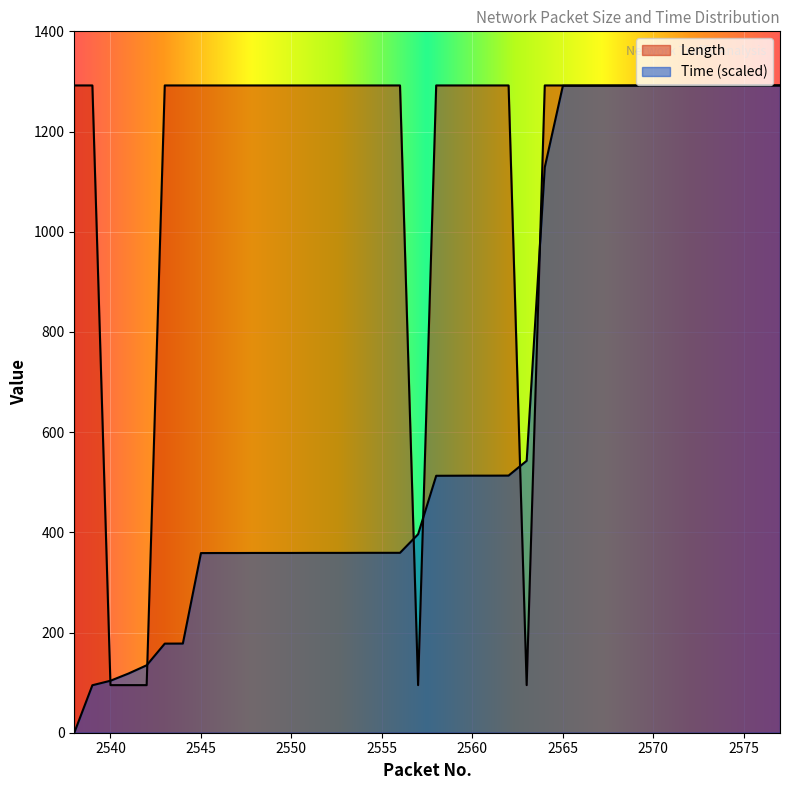

Is it true that Time equals 513.1 at 2560?

True